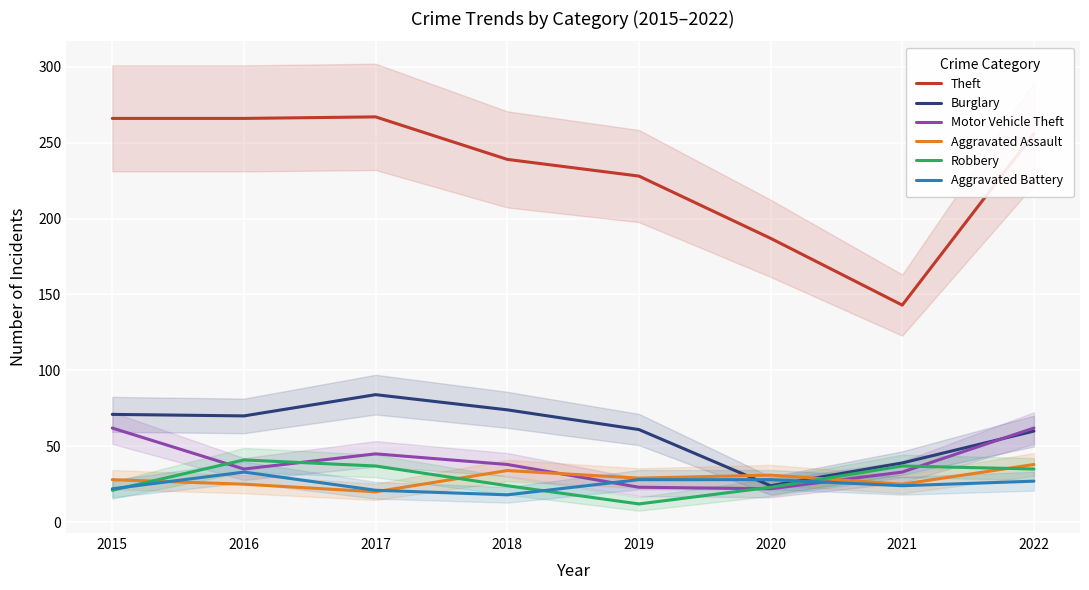

The Aggravated Battery series shows 28 at 2019. True or false?

True